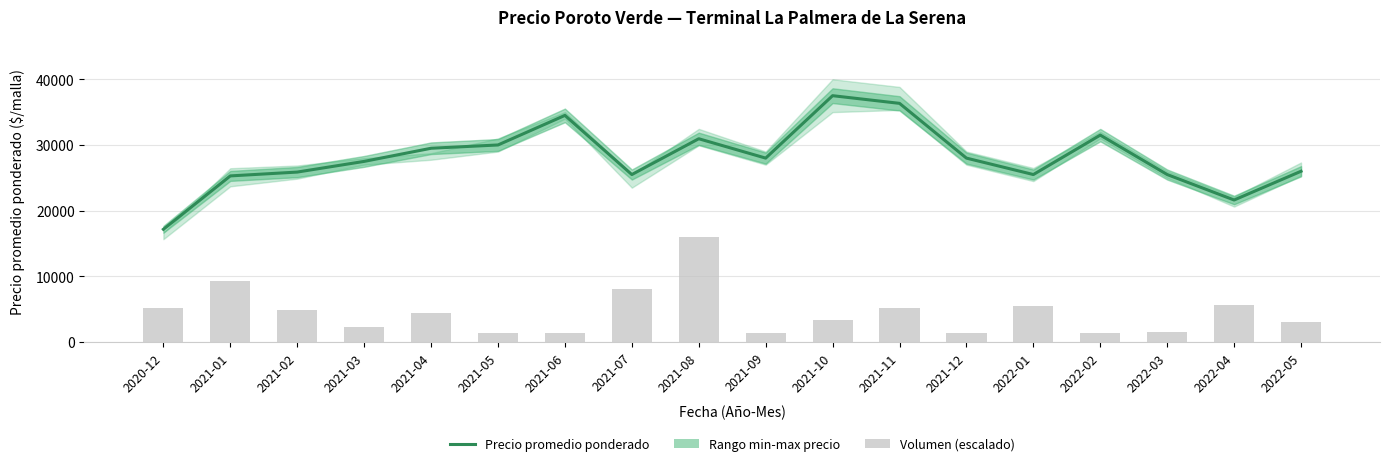

At which category does the chart reach its minimum across all series?

2020-12